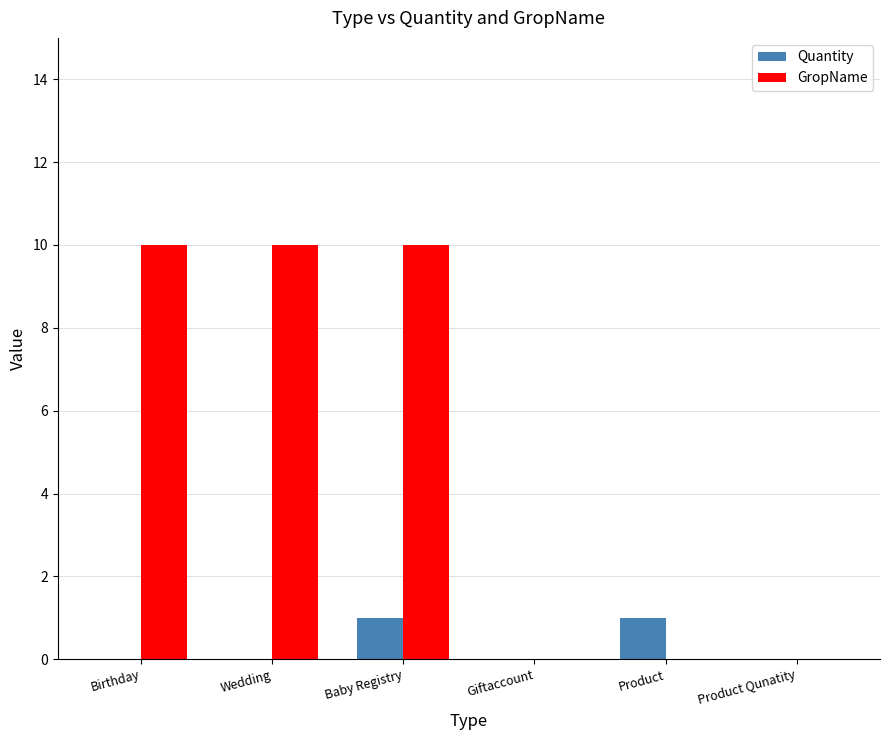

Reading left to right, extract all data points from this chart.

Quantity: 0	0	1	0	1	0
GropName: 10	10	10	0	0	0